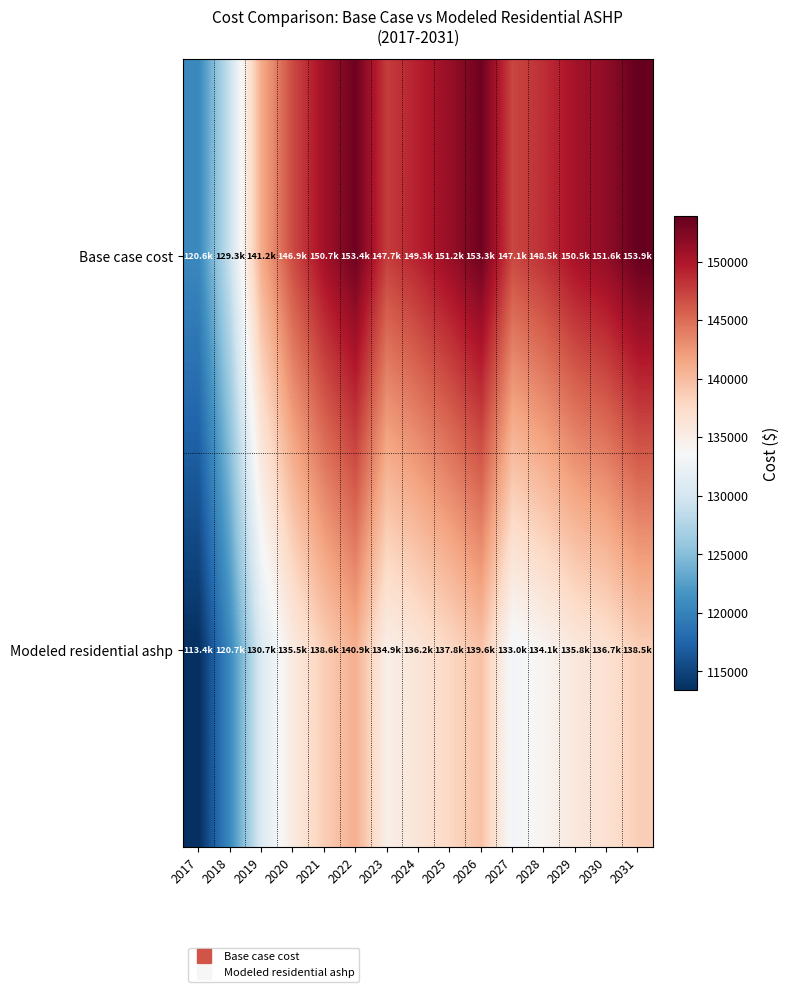

What is the total value across all series at 2027?

280180.4